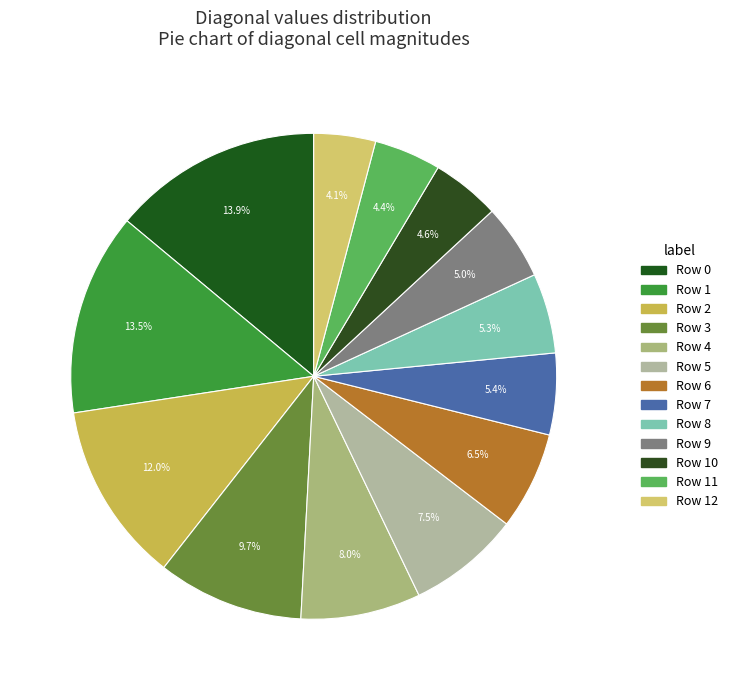

Count the number of slices in the pie.

13